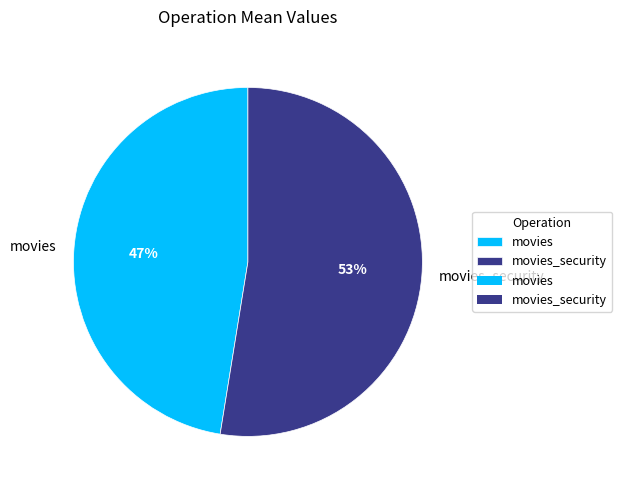

Which has a higher value, movies or movies_security?

movies_security